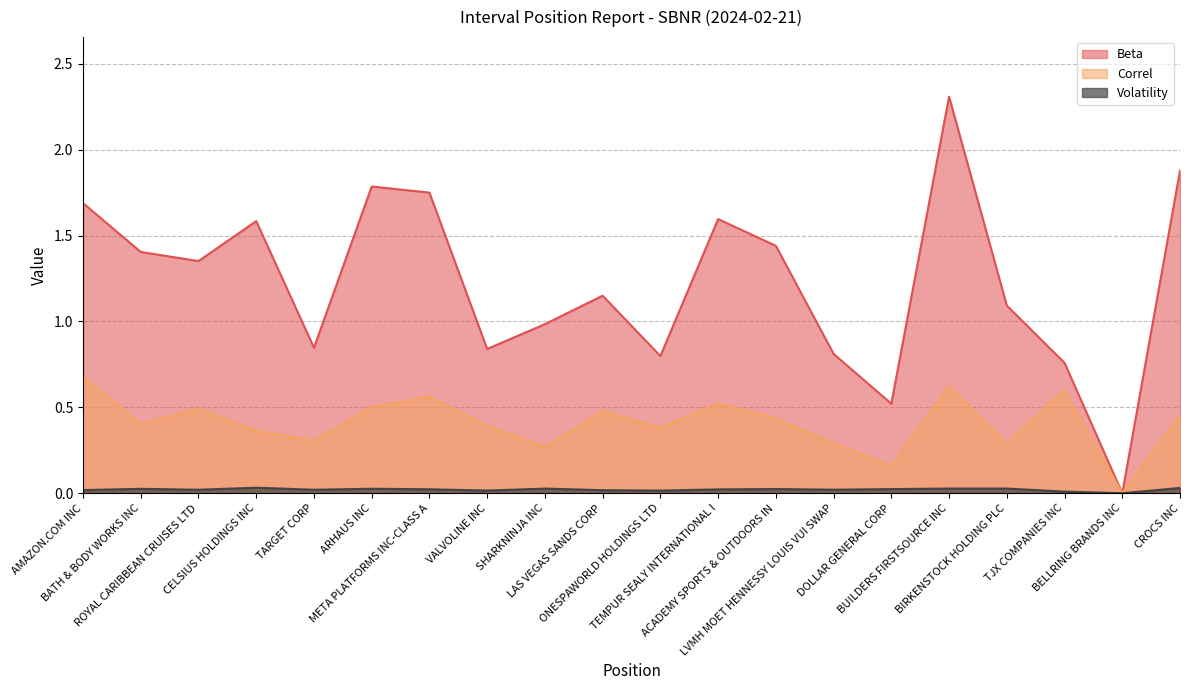

At LAS VEGAS SANDS CORP, list the series in order from smallest to largest.

Volatility, Correl, Beta